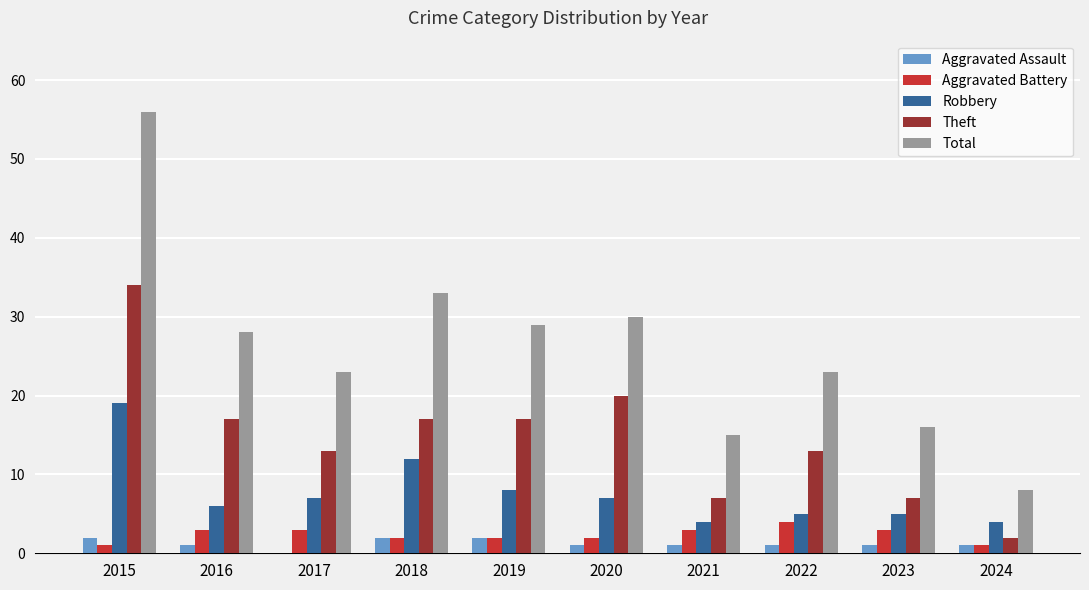

What is the sum of all Aggravated Assault values?

12